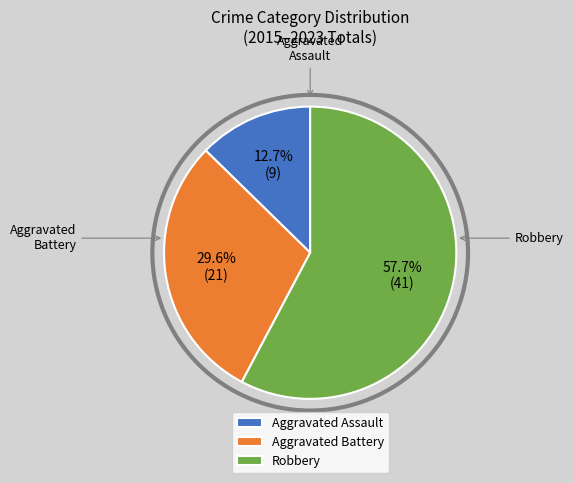

How many slices are in this pie chart?

3